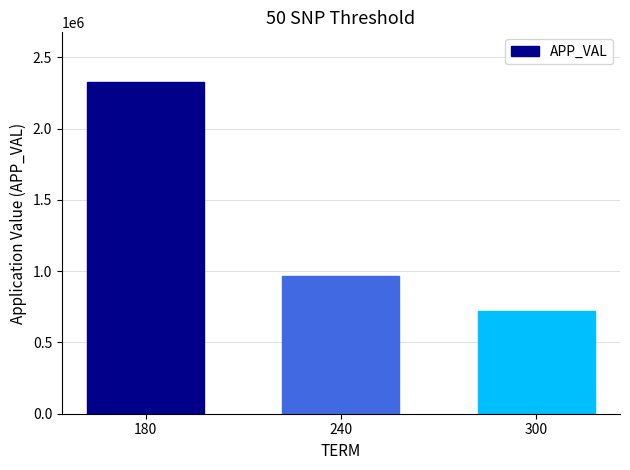

What is the change in value from 240 to 300?

-244435